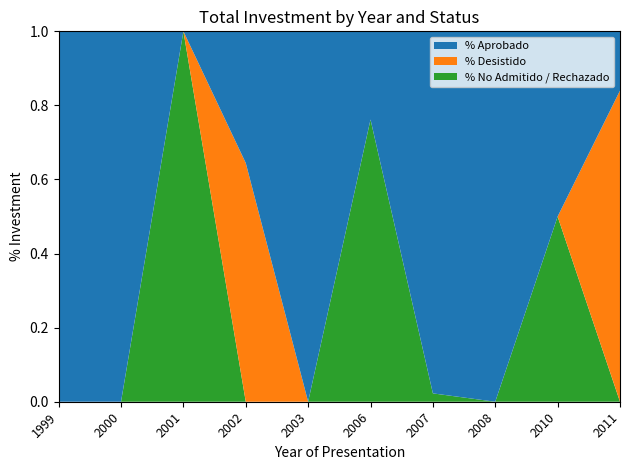

Reading left to right, list all the values displayed in this chart.

Aprobado: 180	110	0	160	20000	2500	13000	10000	800	2000
Desistido: 0	0	0	290	0	0	0	0	0	10500
No Admitido / Rechazado: 0	0	200	0	0	8000	300	0	800	0